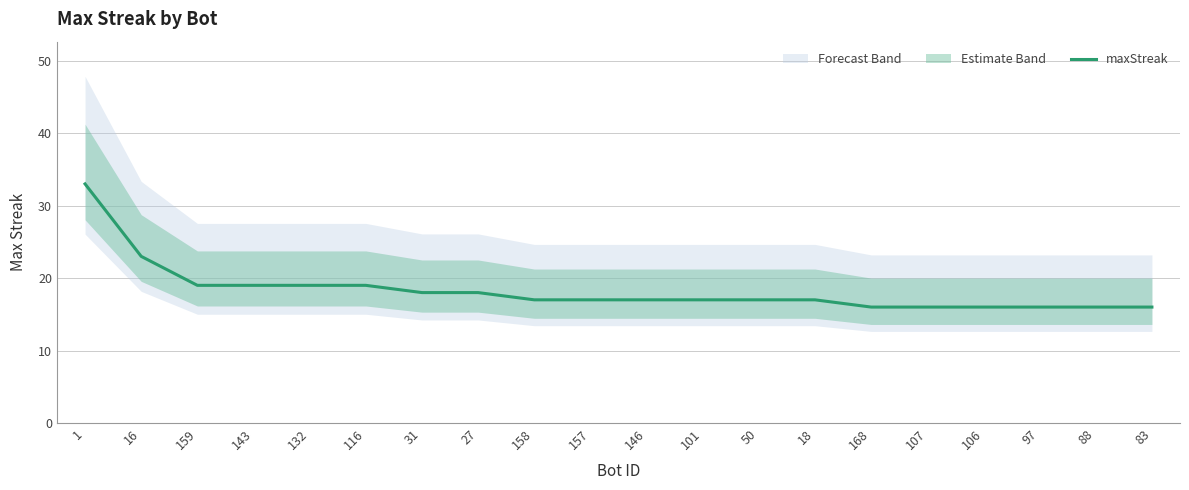

Which category has the highest value across all series?

1